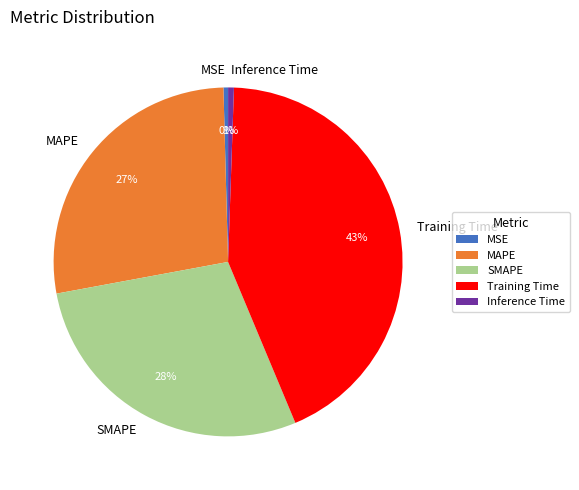

The Inference Time slice represents 1% of the pie. True or false?

True